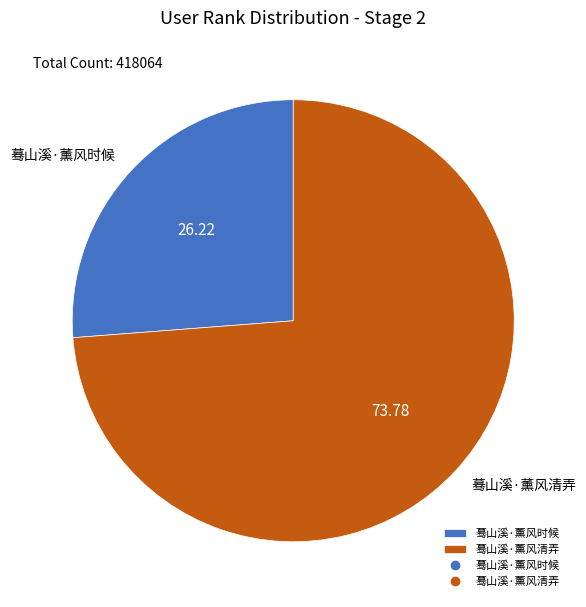

Is the sum of 蓦山溪·薰风清弄 and 蓦山溪·薰风时候 greater than half?

Yes